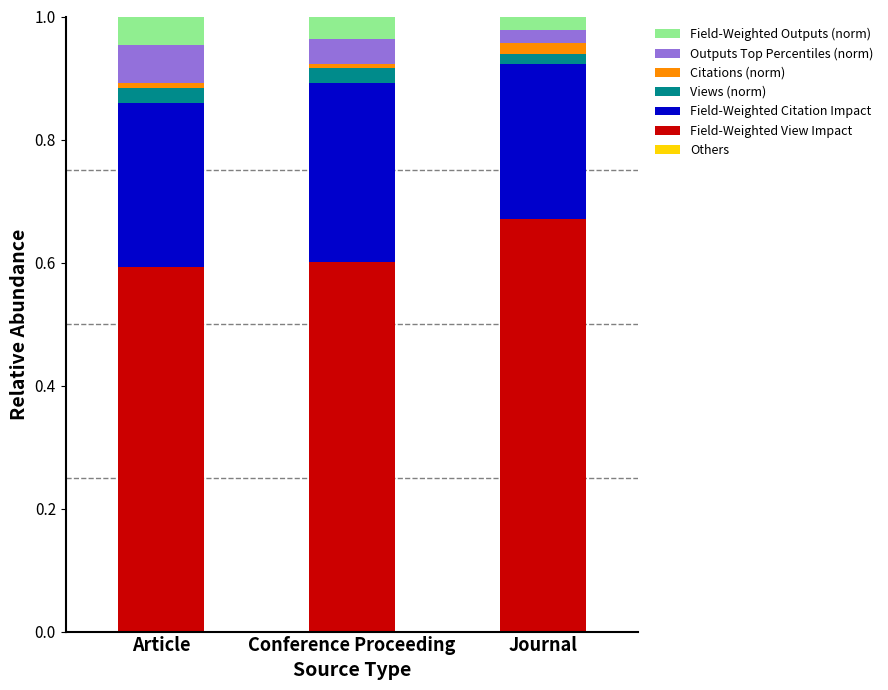

The Field-Weighted View Impact series shows 1.0 at Article. True or false?

False